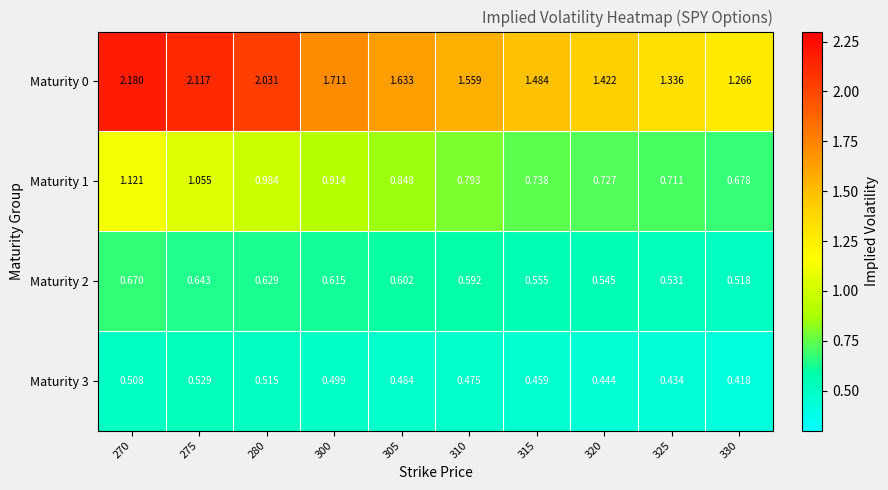

Is the value of Maturity 0 at 275 greater than the value of Maturity 1 at 310?

Yes